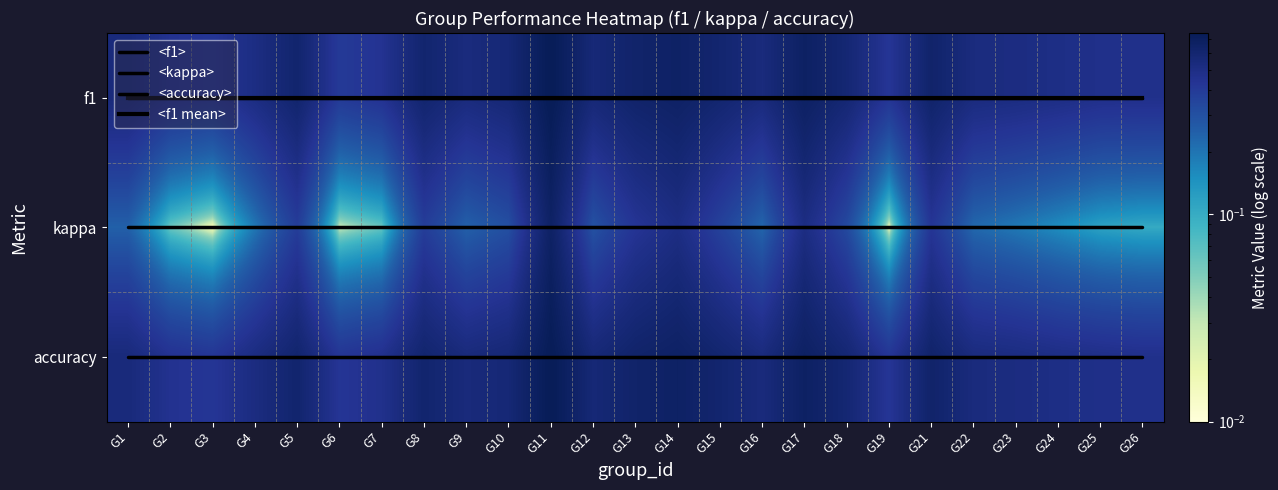

What is the total value across all series at G13?

4.7